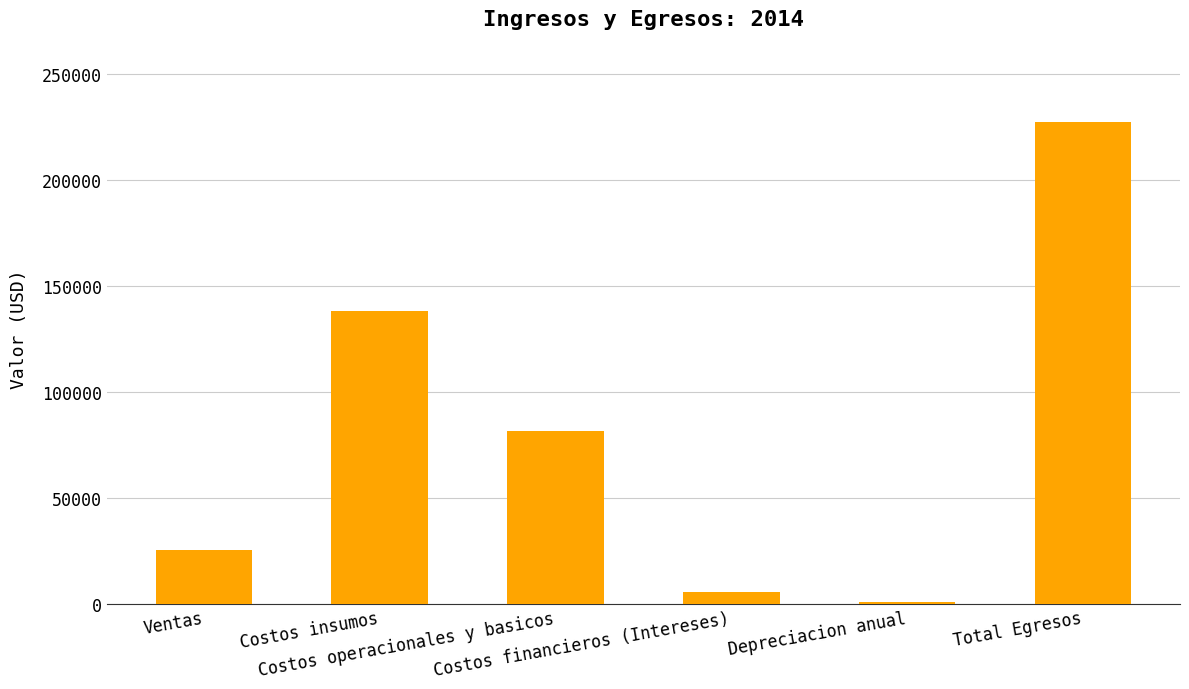

Reading left to right, extract all data points from this chart.

Ventas=25624.3	Costos insumos=138456.5	Costos operacionales y basicos=81739.9	Costos financieros (Intereses)=5915.0	Depreciacion anual=1221.4	Total Egresos=227332.8